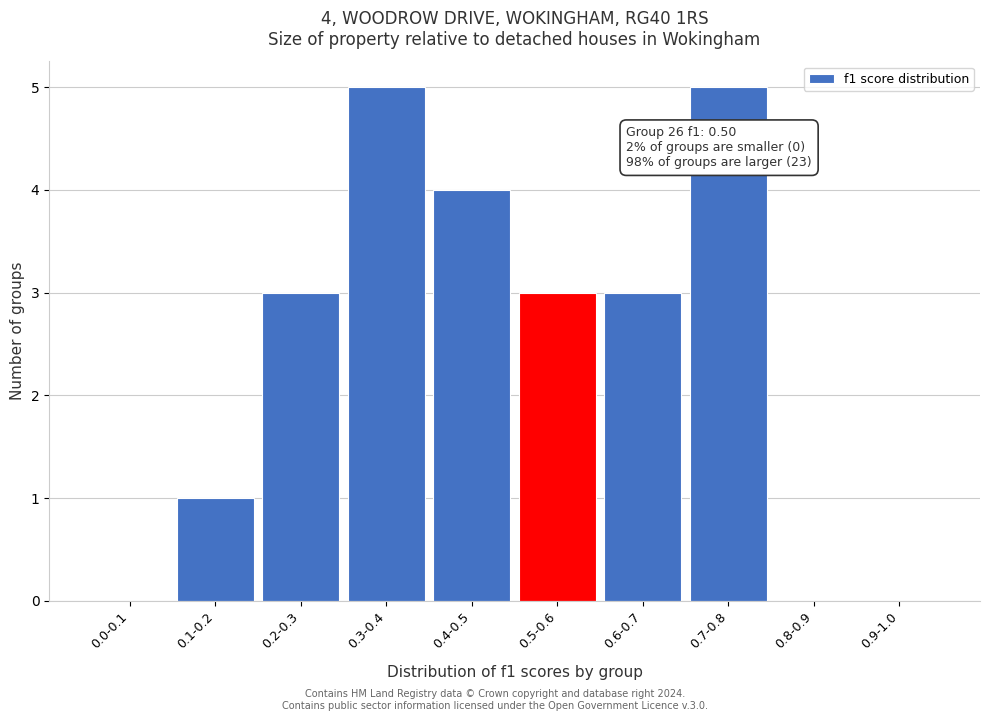

Reading right to left, list all the values displayed in this chart.

0.9-1.0=0	0.8-0.9=0	0.7-0.8=5	0.6-0.7=3	0.5-0.6=3	0.4-0.5=4	0.3-0.4=5	0.2-0.3=3	0.1-0.2=1	0.0-0.1=0